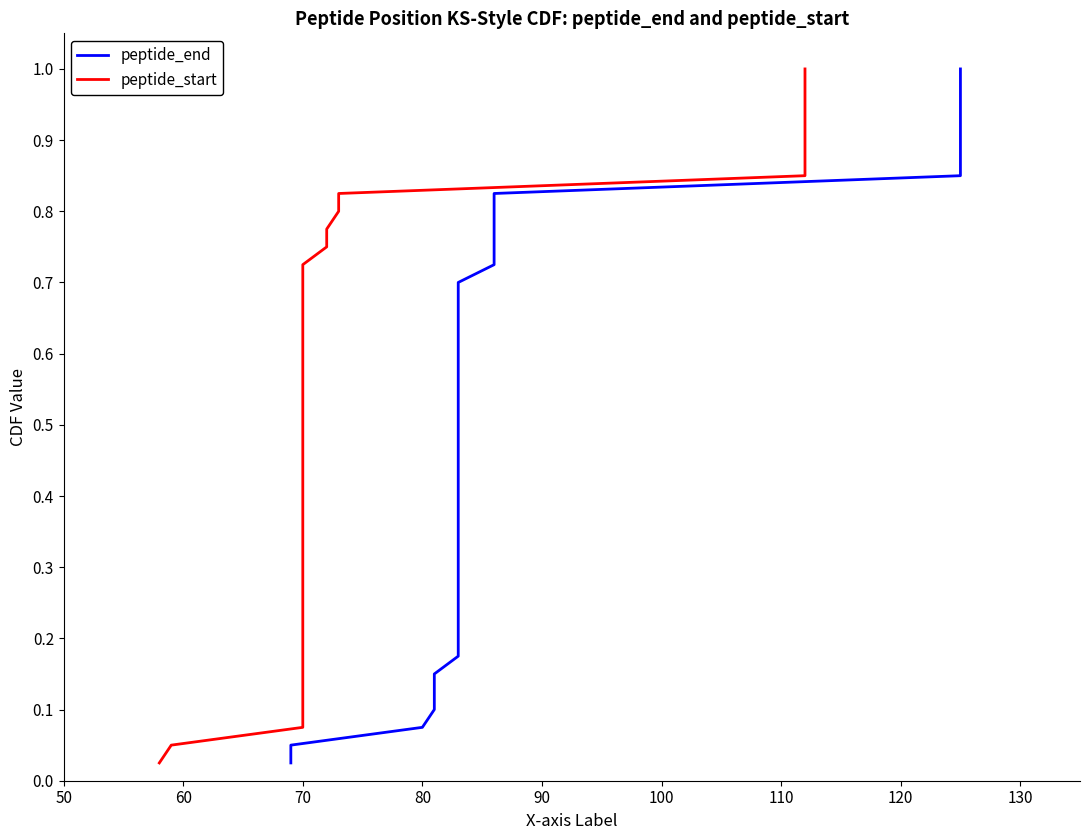

How many series are shown in this chart?

2